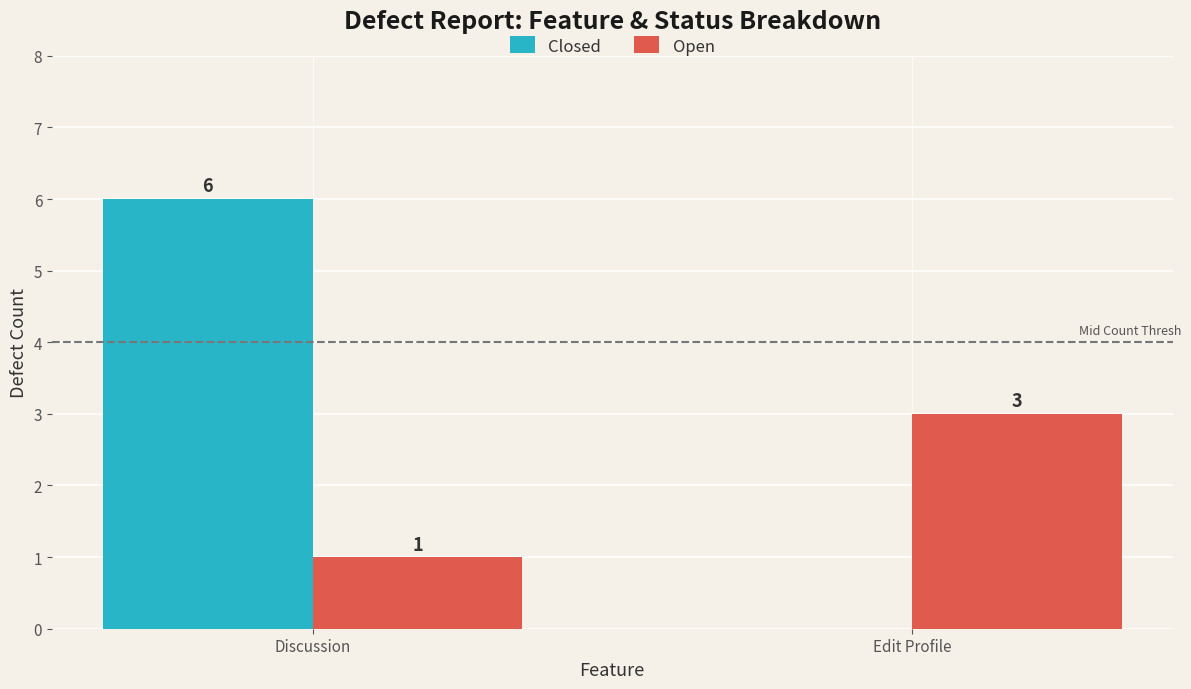

At which category is the sum across all series the highest?

Discussion